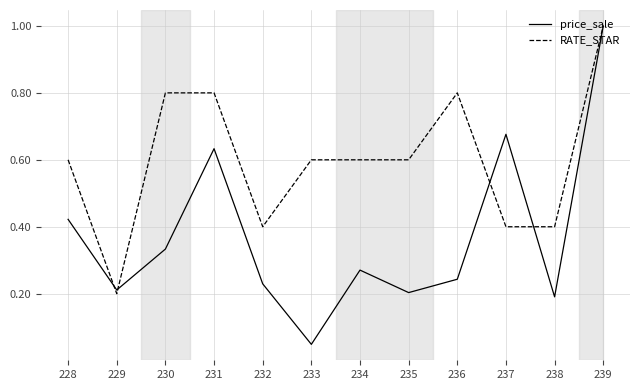

The RATE_STAR series shows 0.2 at 229. True or false?

True